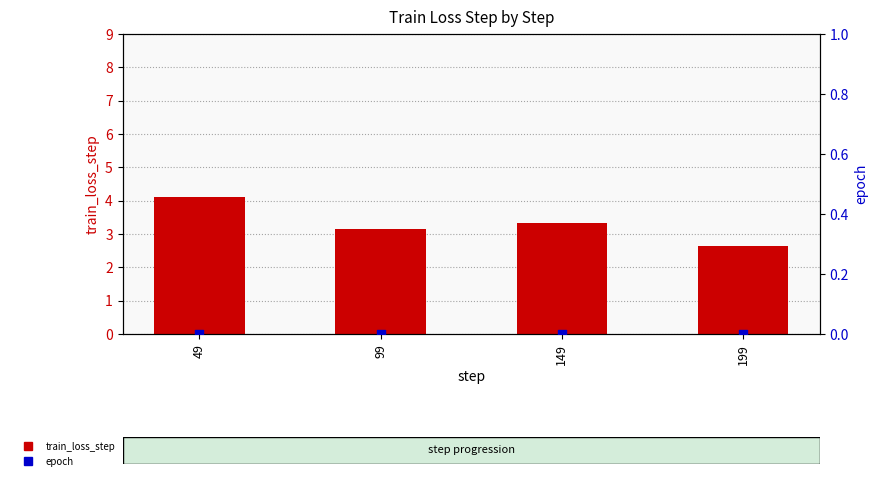

What are all the series names shown in the legend?

train_loss_step, epoch